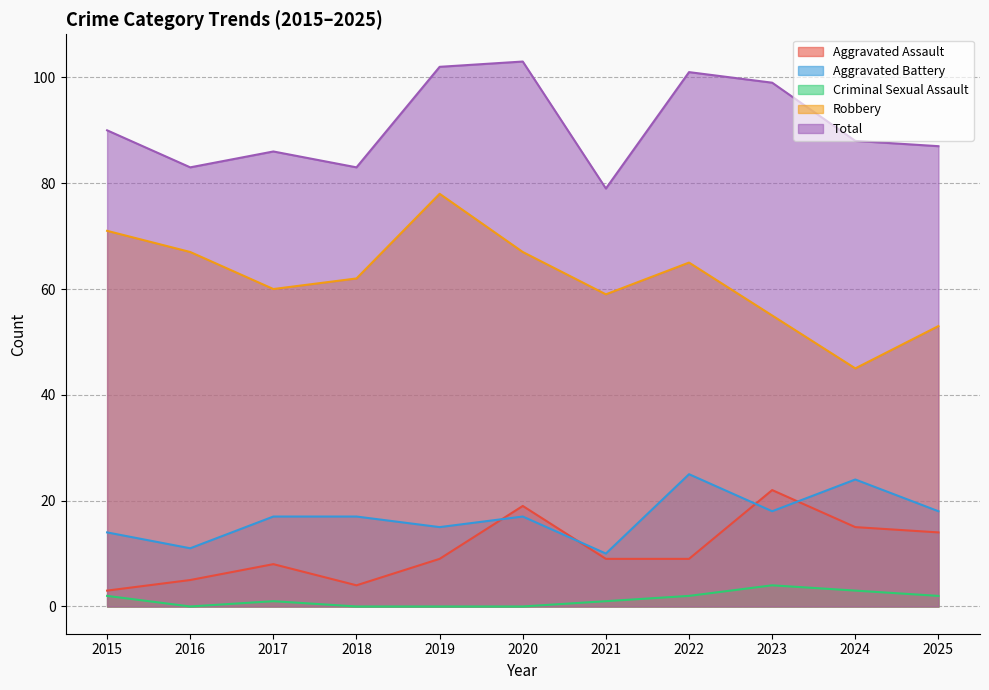

At which category does Aggravated Battery reach its first local valley?

2016